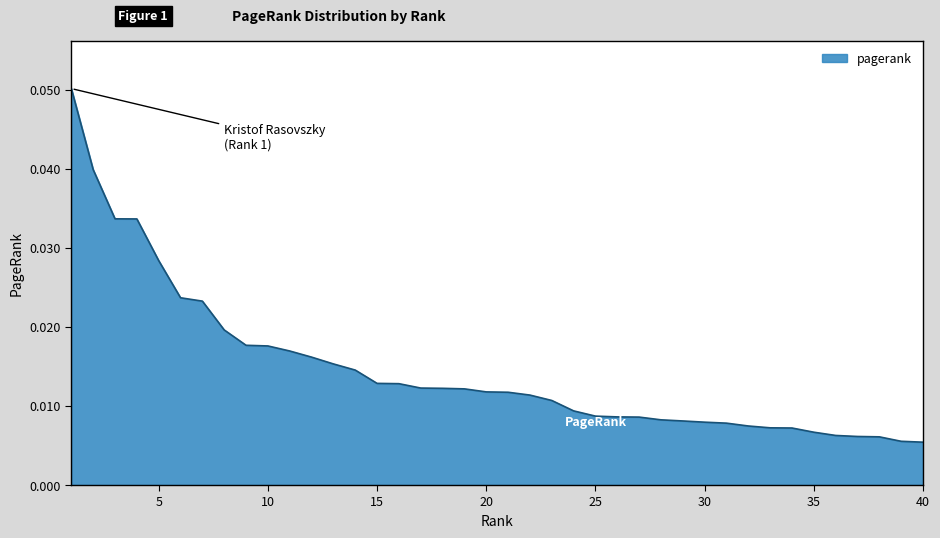

Does the chart have visible grid lines?

No